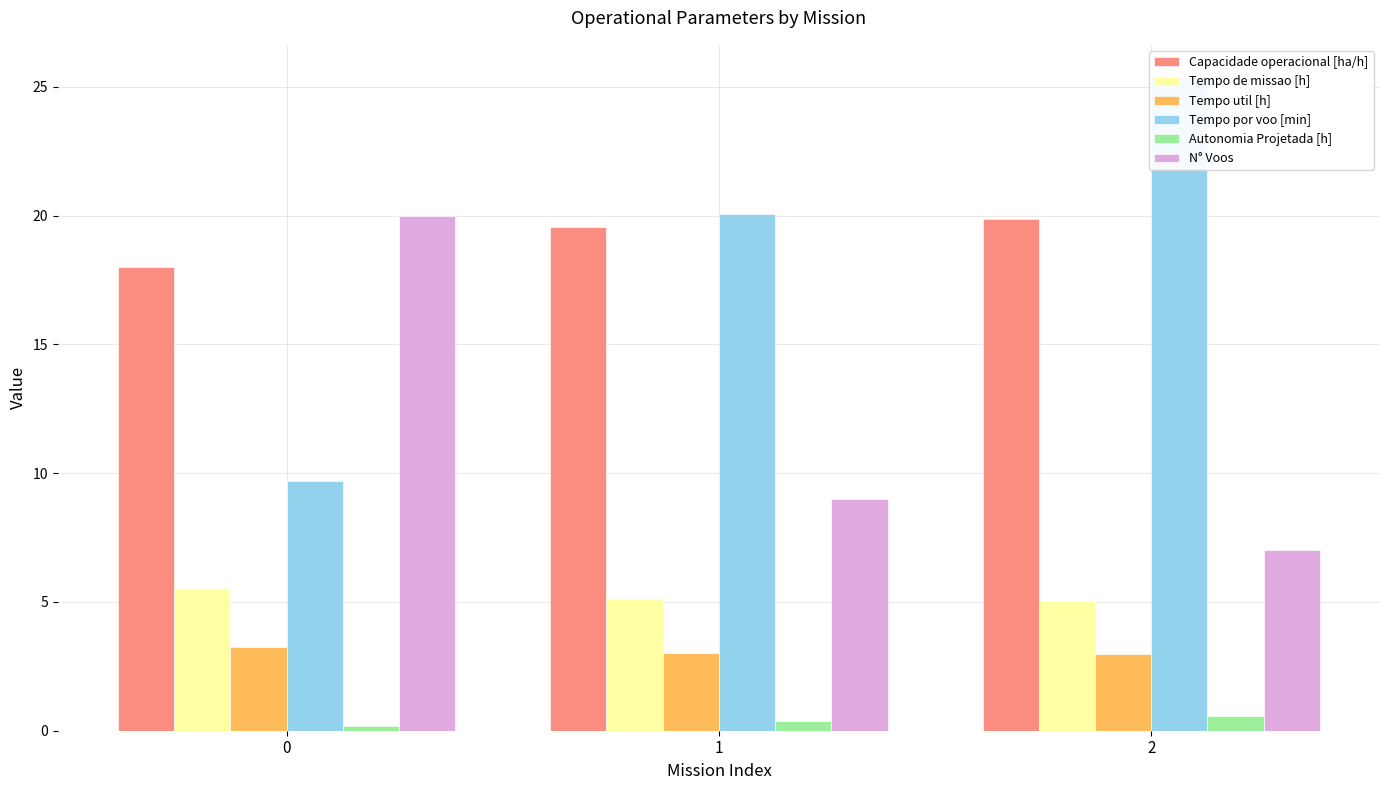

What is the maximum value for Tempo de missao [h]?

5.5